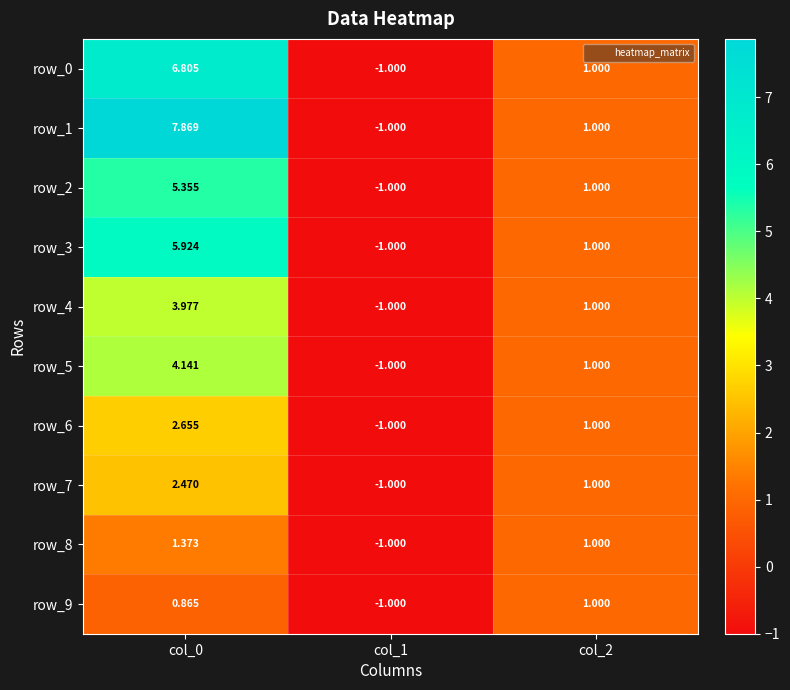

Rank the series by their maximum value, from highest to lowest.

row_1, row_0, row_3, row_2, row_5, row_4, row_6, row_7, row_8, row_9